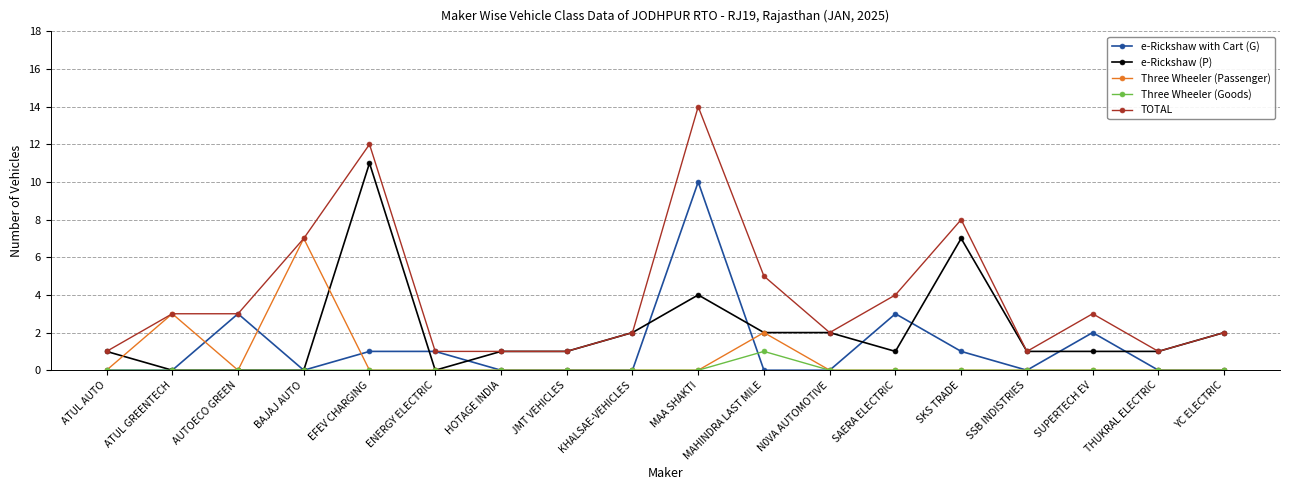

Which series ends up on top after the final intersection of e-Rickshaw (P) and Three Wheeler (Passenger)?

e-Rickshaw (P)